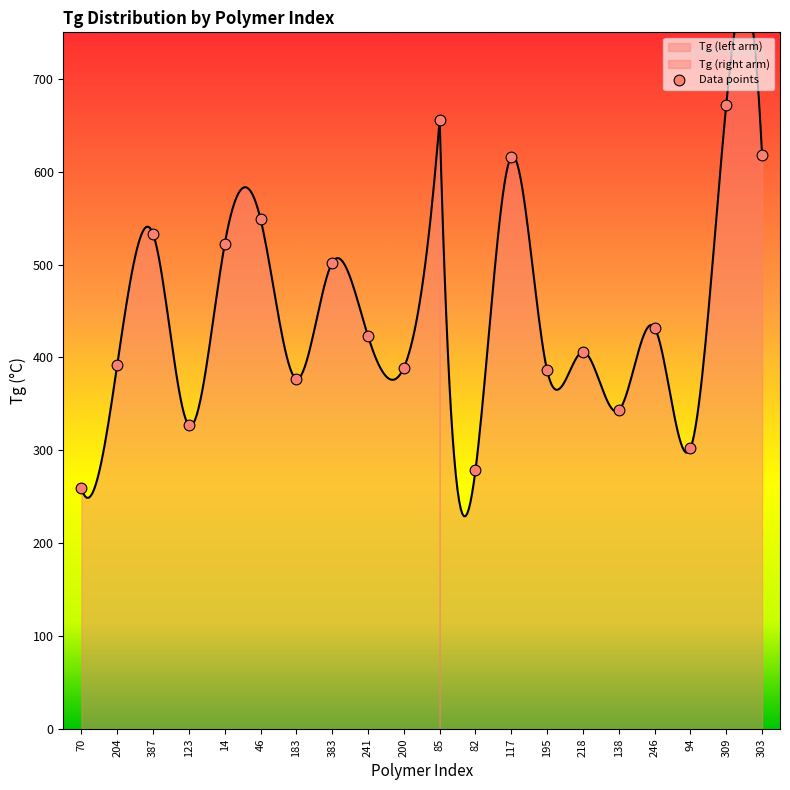

What is the ratio of the value at 383 to the value at 82?

1.8